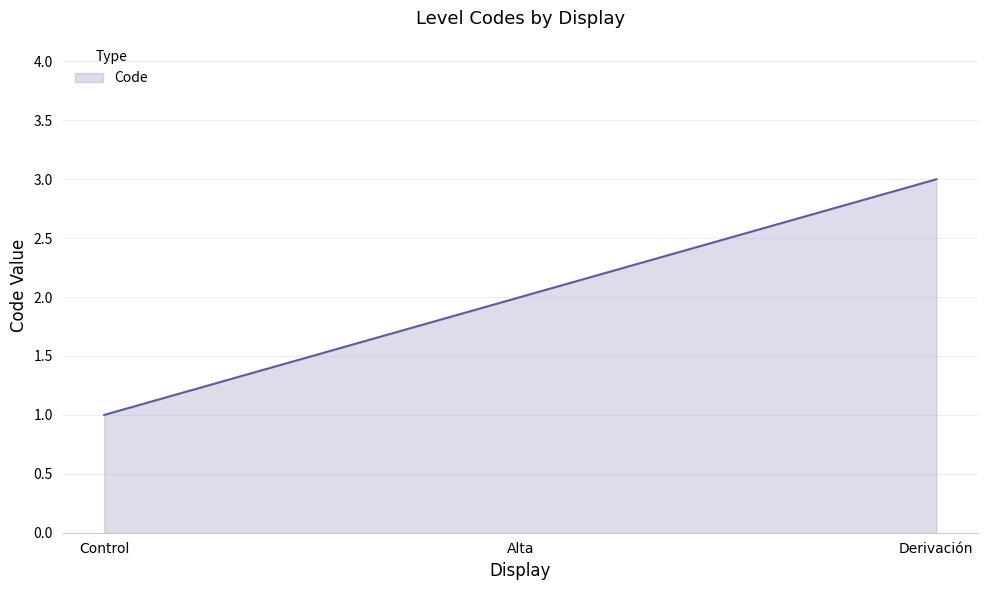

Reading left to right, transcribe all the data shown in this chart.

Control=1	Alta=2	Derivación=3